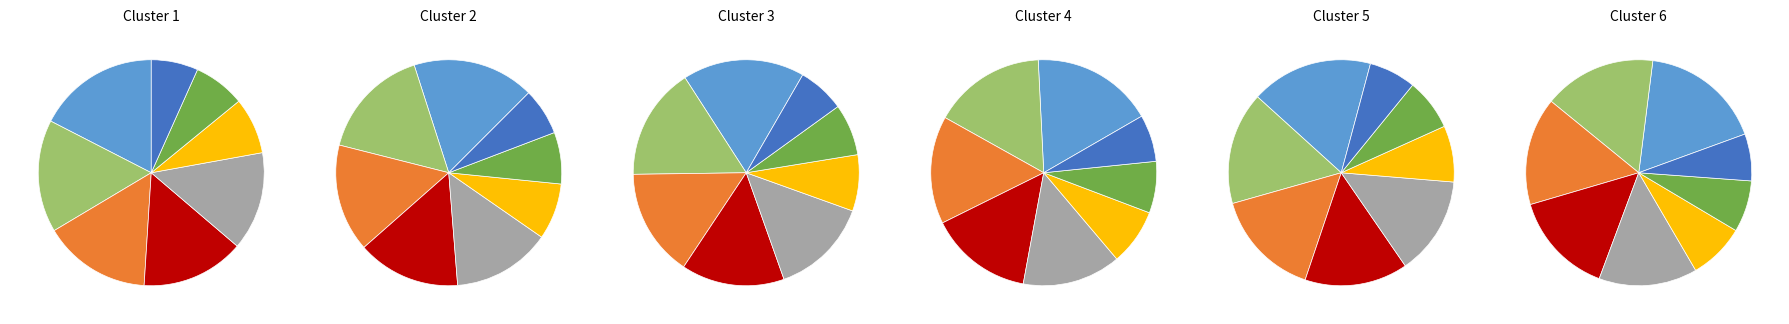

To the nearest percent, what is the average slice percentage?

12%